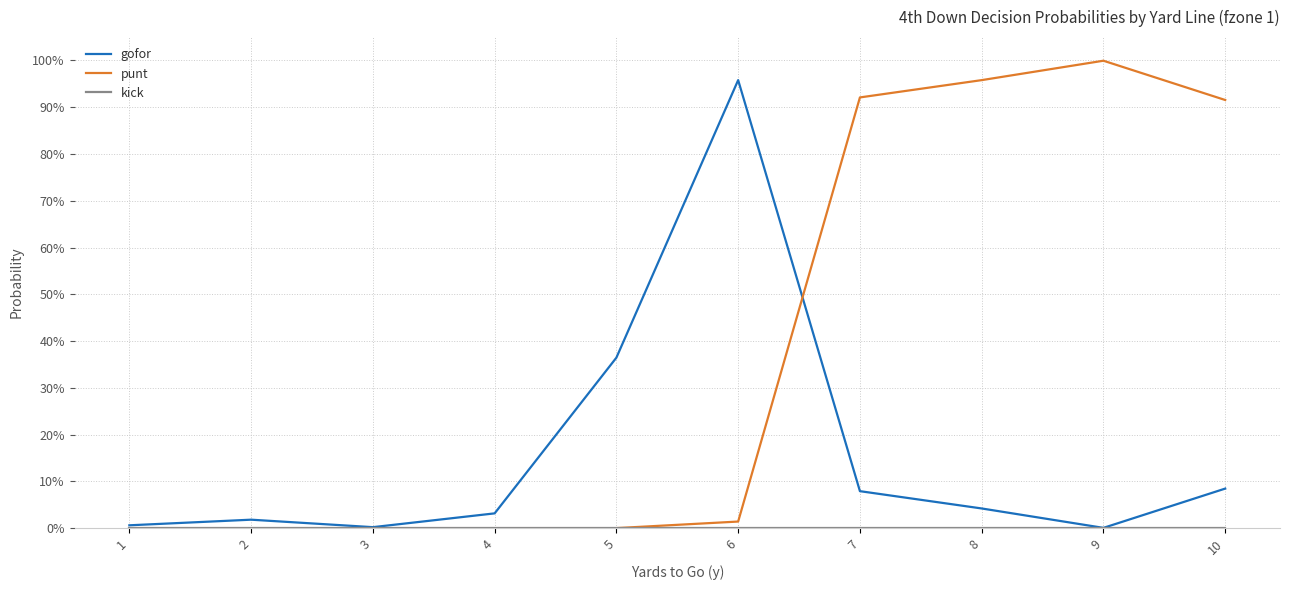

Does the chart have visible grid lines?

Yes